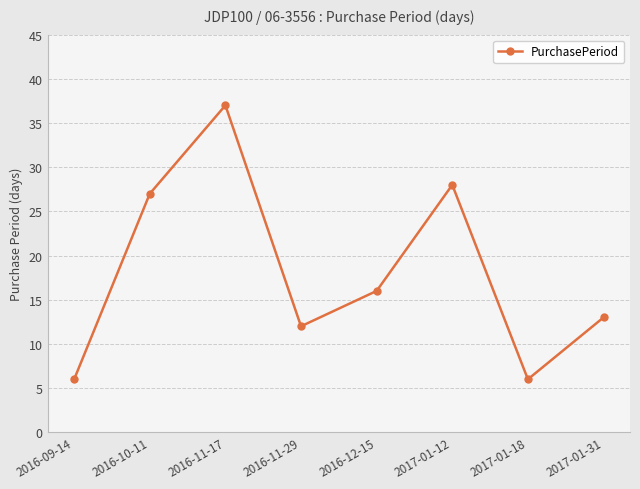

True or false: the data shows 12 at 2016-11-29.

True